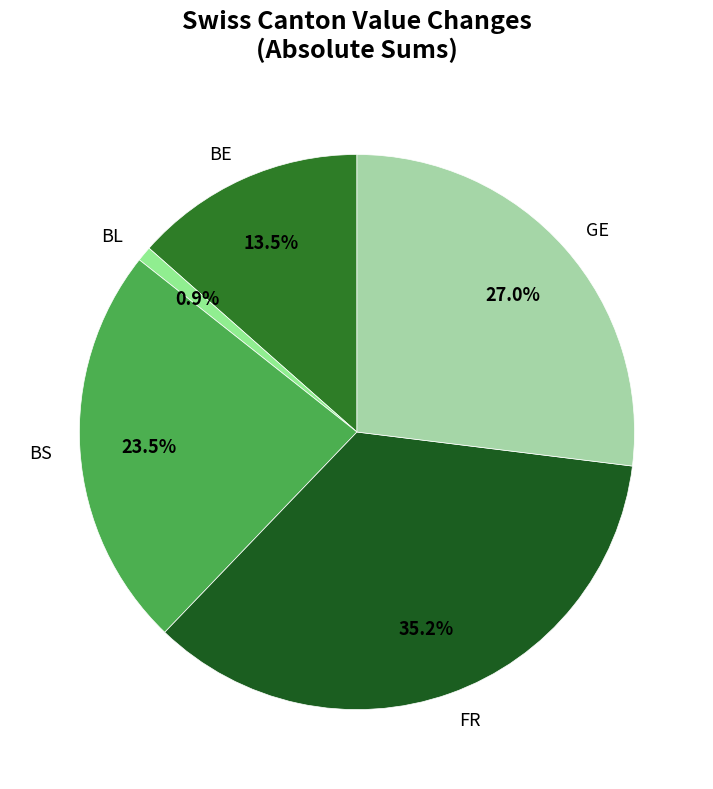

Between GE and BS, which is larger?

GE